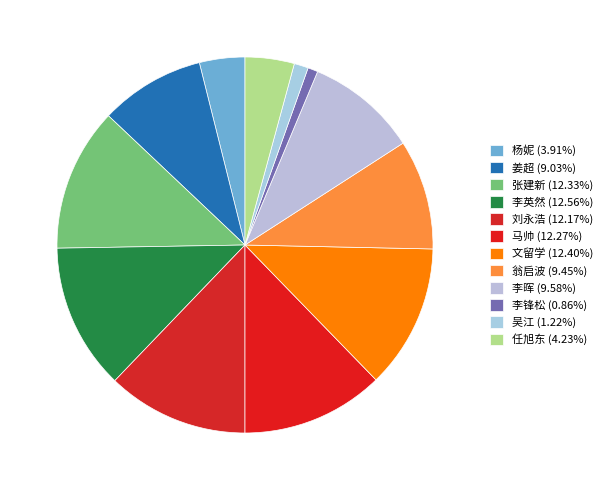

Is there a majority slice in this chart?

No